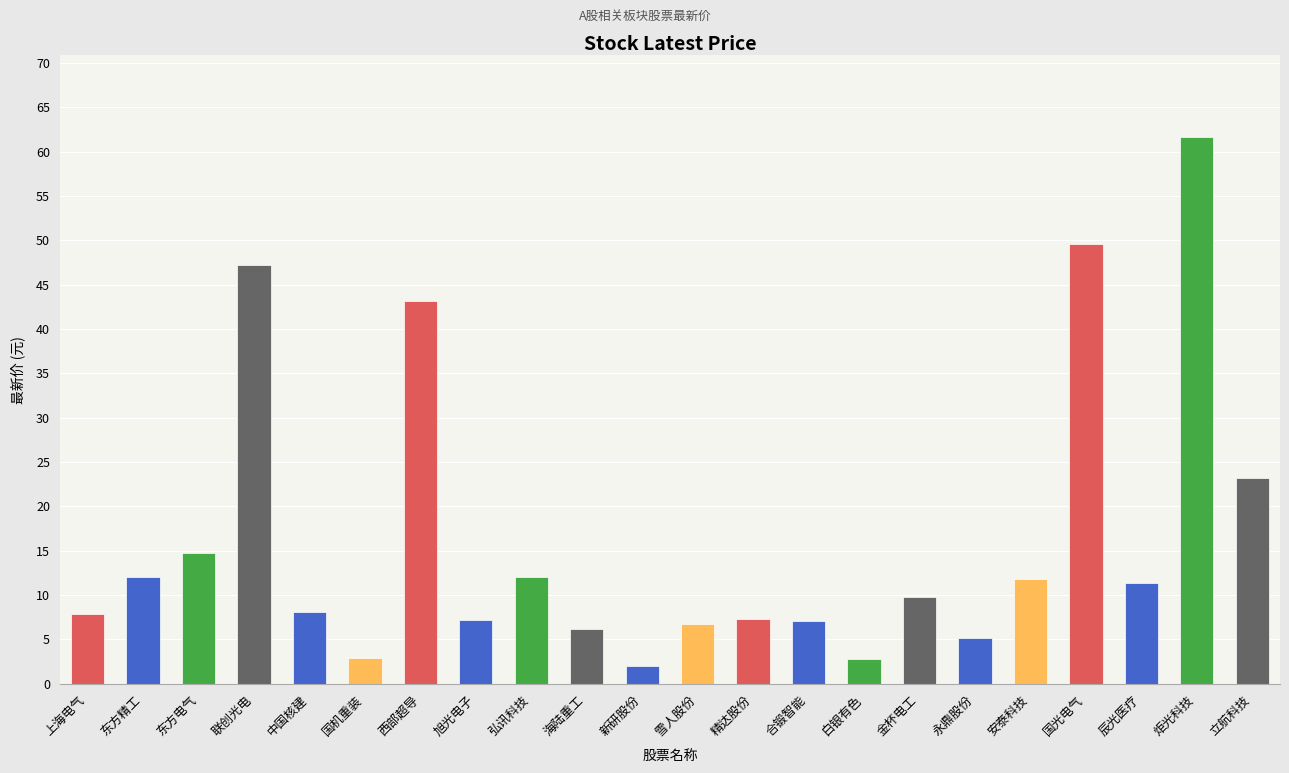

What is the value of the 15th bar from the left?

2.8